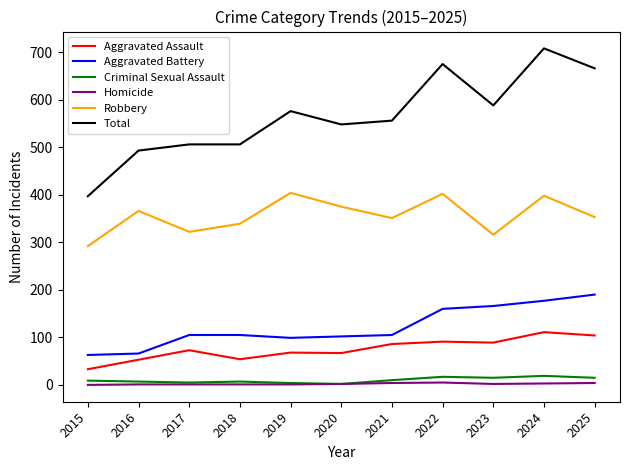

Which series has the largest total across all categories?

Total